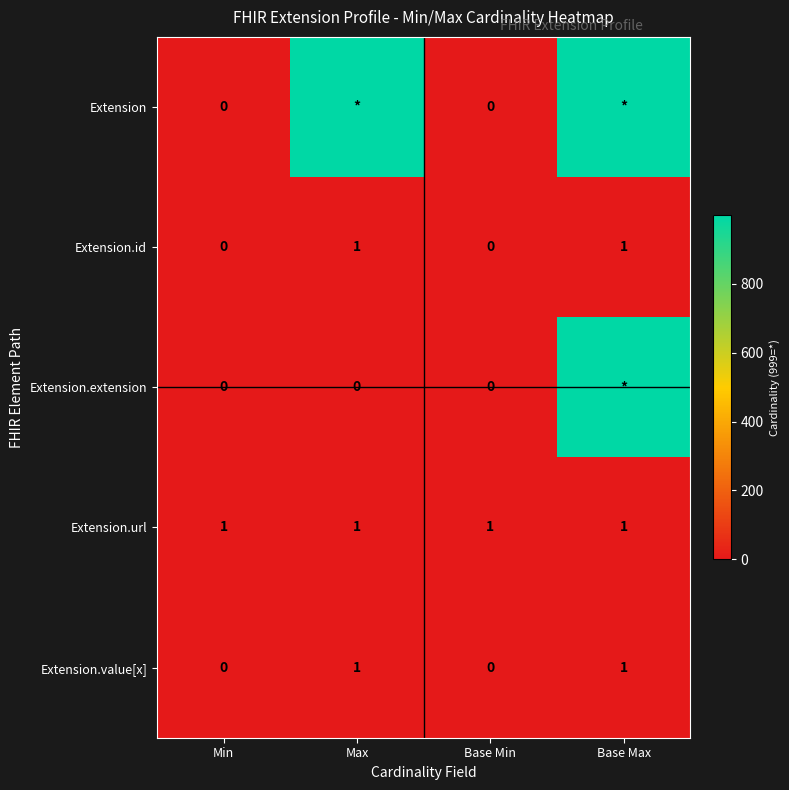

Which has a higher value, Base Max or Max?

Base Max